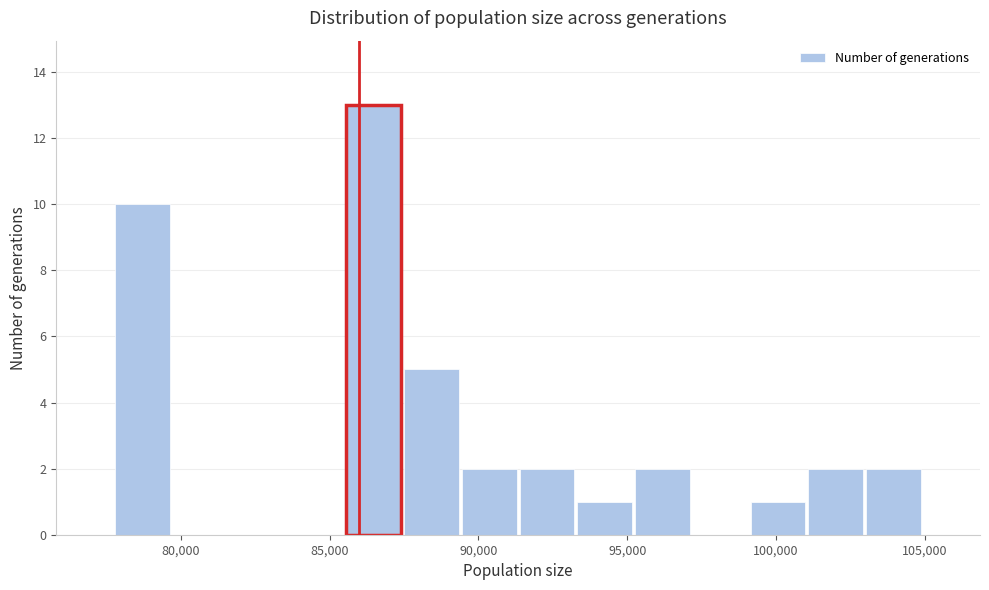

Around what value on the x-axis is the tallest bar? Give the approximate position of its centre, as read against the axis.

86500